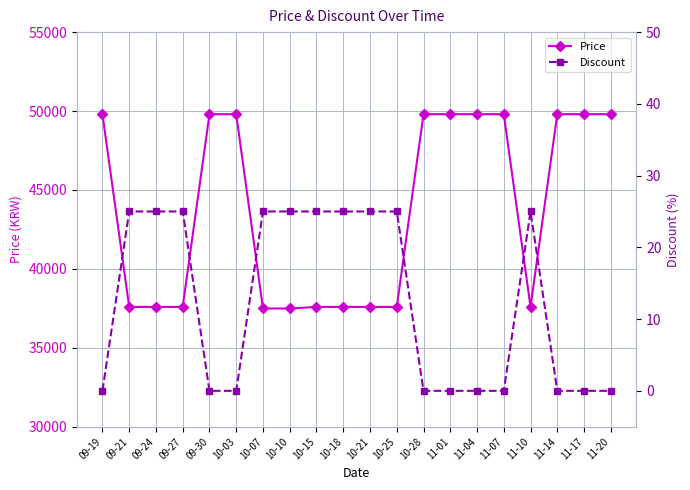

Which series has the widest spread of values?

Price